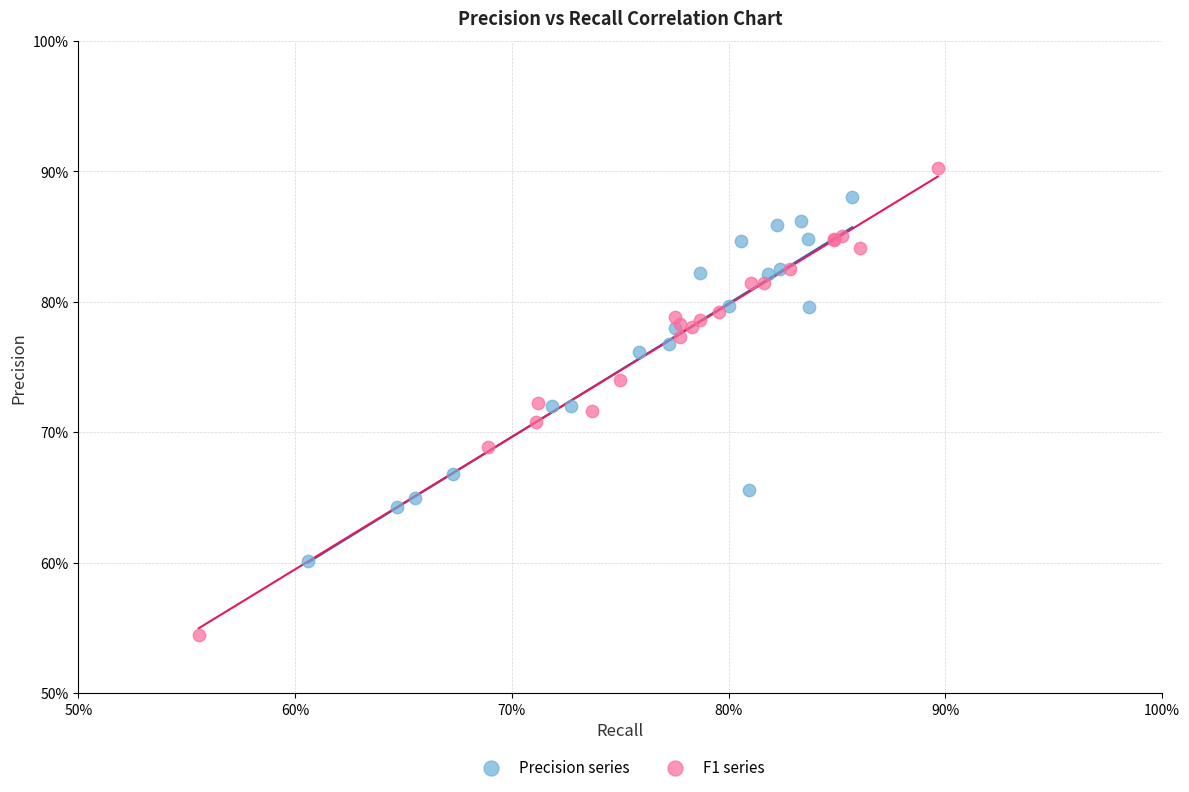

Which series contains the highest Y value?

F1 series